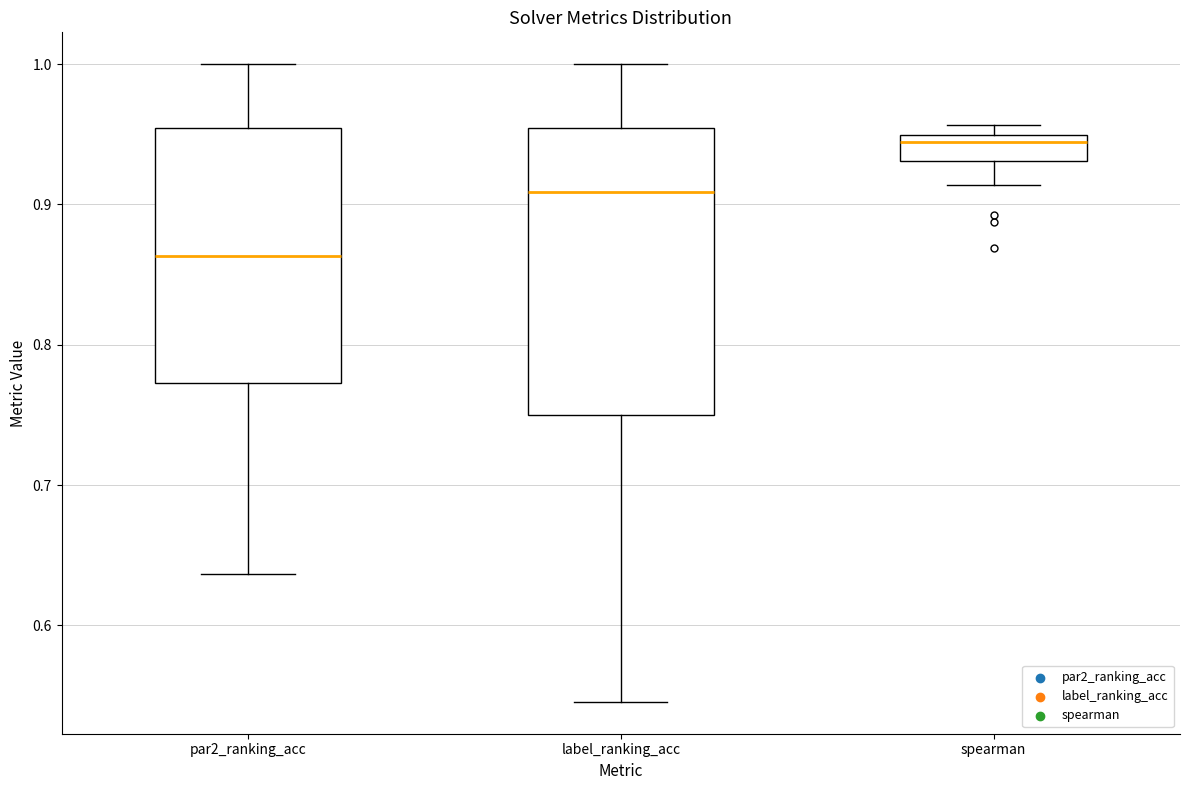

Reading left to right, read every box against the y-axis: the position of its median line, the range the box covers, and the ends of its whiskers. The values are not printed on the chart, so give them approximately, as read against the axis.

par2_ranking_acc: median 0.86, box 0.77 to 0.95, whiskers 0.64 to 1.00
label_ranking_acc: median 0.91, box 0.75 to 0.95, whiskers 0.55 to 1.00
spearman: median 0.94, box 0.93 to 0.95, whiskers 0.91 to 0.96